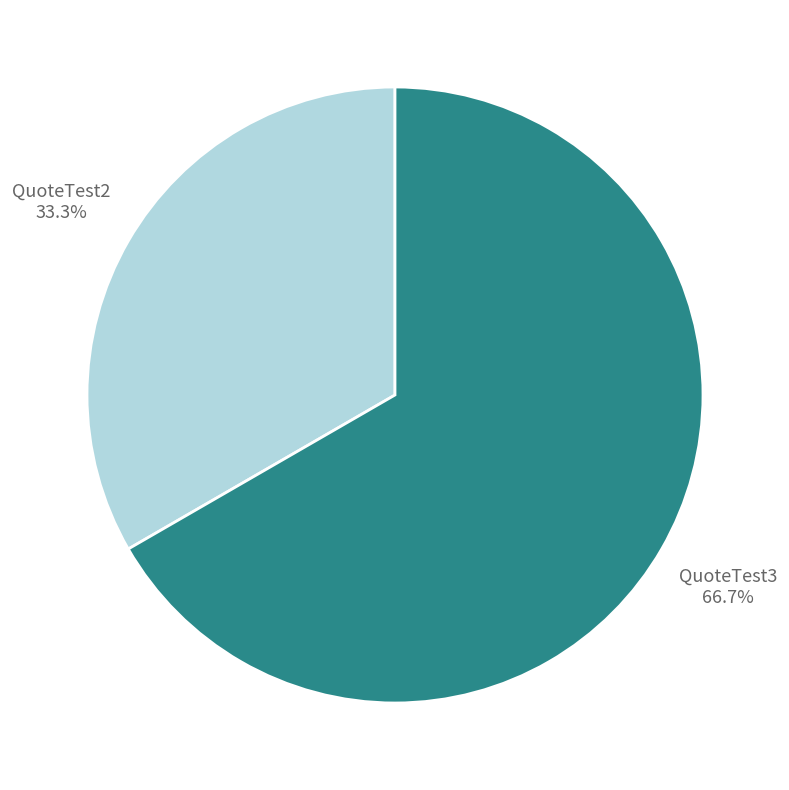

Which has a higher value, QuoteTest3 or QuoteTest2?

QuoteTest3